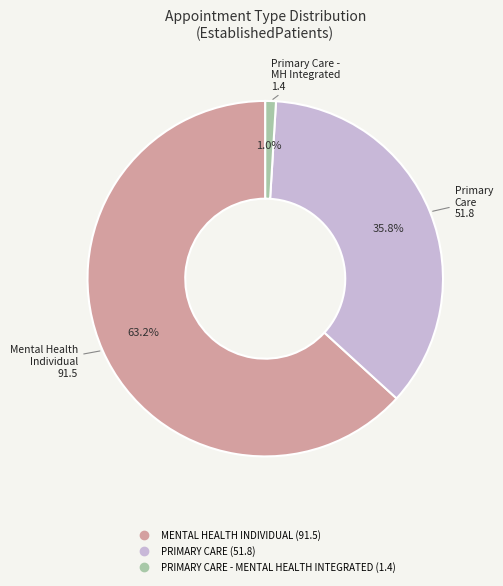

Is there a majority slice in this chart?

Yes